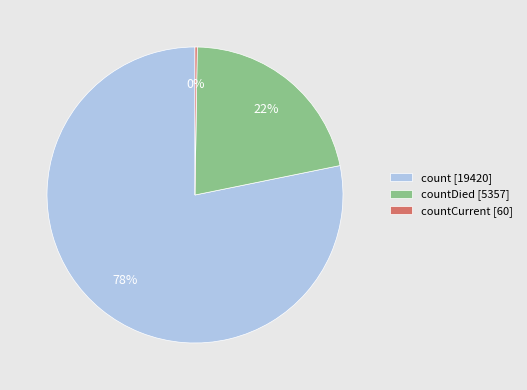

What is the largest slice in the pie chart?

count [19420]